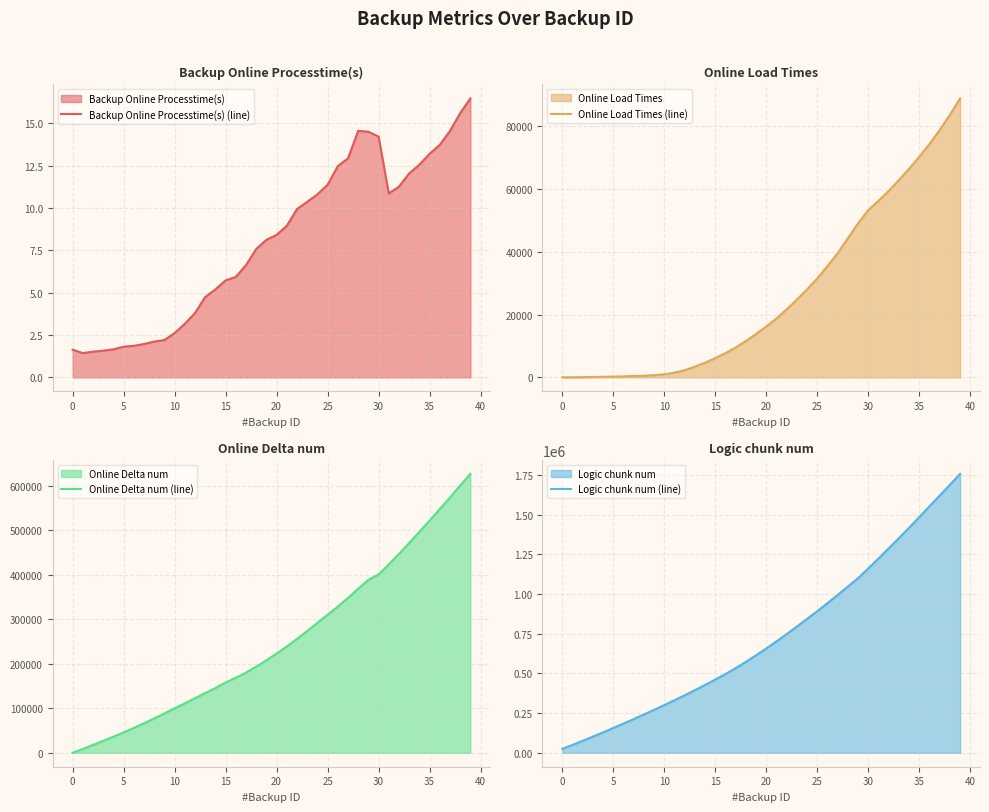

What is the minimum value for Online Delta num (line)?

32